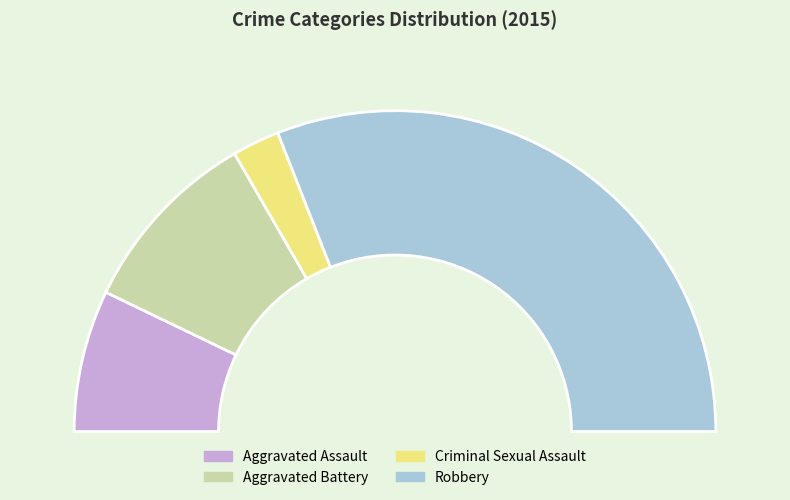

How many slices are in this pie chart?

4